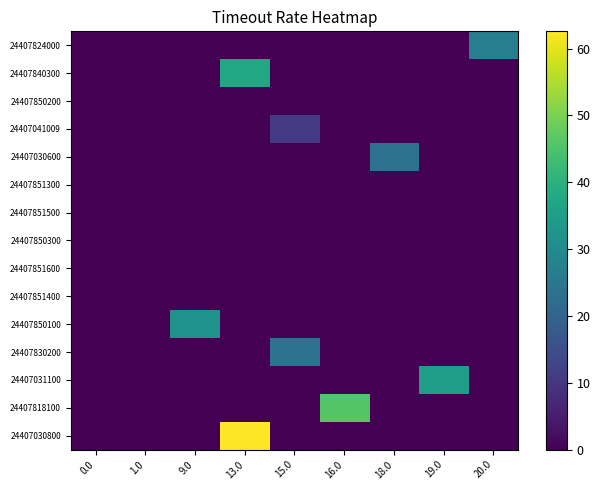

Reading right to left, list all the values displayed in this chart.

24407824000: 20.0=26.8	19.0=0.0	18.0=0.0	16.0=0.0	15.0=0.0	13.0=0.0	9.0=0.0	1.0=0.0	0.0=0.0
24407840300: 20.0=0.0	19.0=0.0	18.0=0.0	16.0=0.0	15.0=0.0	13.0=37.5	9.0=0.0	1.0=0.0	0.0=0.0
24407850200: 20.0=0.0	19.0=0.0	18.0=0.0	16.0=0.0	15.0=0.0	13.0=0.0	9.0=0.0	1.0=0.0	0.0=0.0
24407041009: 20.0=0.0	19.0=0.0	18.0=0.0	16.0=0.0	15.0=10.7	13.0=0.0	9.0=0.0	1.0=0.0	0.0=0.0
24407030600: 20.0=0.0	19.0=0.0	18.0=23.5	16.0=0.0	15.0=0.0	13.0=0.0	9.0=0.0	1.0=0.0	0.0=0.0
24407851300: 20.0=0.0	19.0=0.0	18.0=0.0	16.0=0.0	15.0=0.0	13.0=0.0	9.0=0.0	1.0=0.0	0.0=0.0
24407851500: 20.0=0.0	19.0=0.0	18.0=0.0	16.0=0.0	15.0=0.0	13.0=0.0	9.0=0.0	1.0=0.0	0.0=0.0
24407850300: 20.0=0.0	19.0=0.0	18.0=0.0	16.0=0.0	15.0=0.0	13.0=0.0	9.0=0.0	1.0=0.0	0.0=0.0
24407851600: 20.0=0.0	19.0=0.0	18.0=0.0	16.0=0.0	15.0=0.0	13.0=0.0	9.0=0.0	1.0=0.0	0.0=0.0
24407851400: 20.0=0.0	19.0=0.0	18.0=0.0	16.0=0.0	15.0=0.0	13.0=0.0	9.0=0.0	1.0=0.0	0.0=0.0
24407850100: 20.0=0.0	19.0=0.0	18.0=0.0	16.0=0.0	15.0=0.0	13.0=0.0	9.0=31.9	1.0=0.0	0.0=0.0
24407830200: 20.0=0.0	19.0=0.0	18.0=0.0	16.0=0.0	15.0=23.8	13.0=0.0	9.0=0.0	1.0=0.0	0.0=0.0
24407031100: 20.0=0.0	19.0=34.8	18.0=0.0	16.0=0.0	15.0=0.0	13.0=0.0	9.0=0.0	1.0=0.0	0.0=0.0
24407818100: 20.0=0.0	19.0=0.0	18.0=0.0	16.0=45.9	15.0=0.0	13.0=0.0	9.0=0.0	1.0=0.0	0.0=0.0
24407030800: 20.0=0.0	19.0=0.0	18.0=0.0	16.0=0.0	15.0=0.0	13.0=62.6	9.0=0.0	1.0=0.0	0.0=0.0